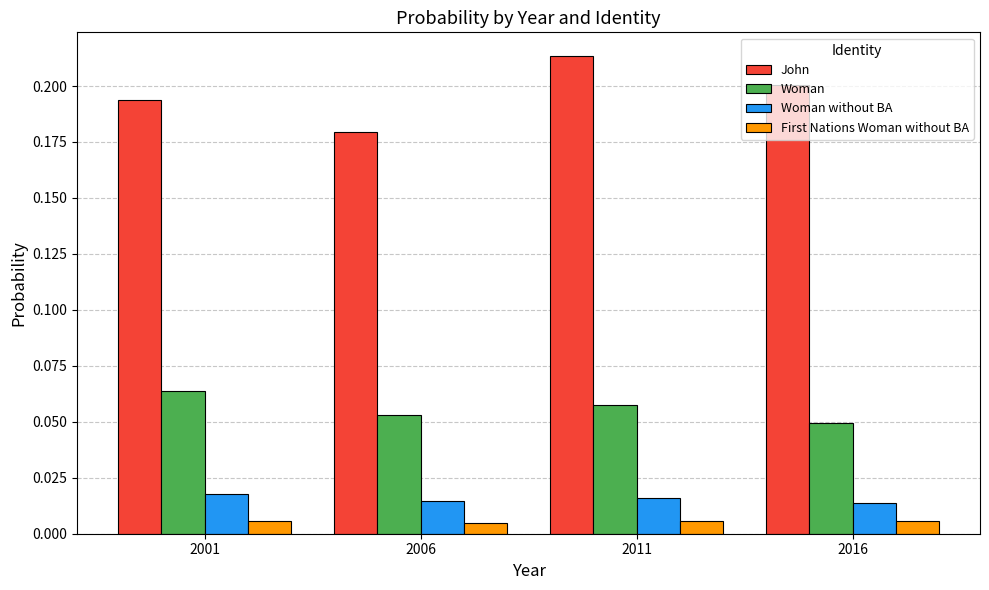

Rank the series by their maximum value, from highest to lowest.

John, Woman, Woman without BA, First Nations Woman without BA